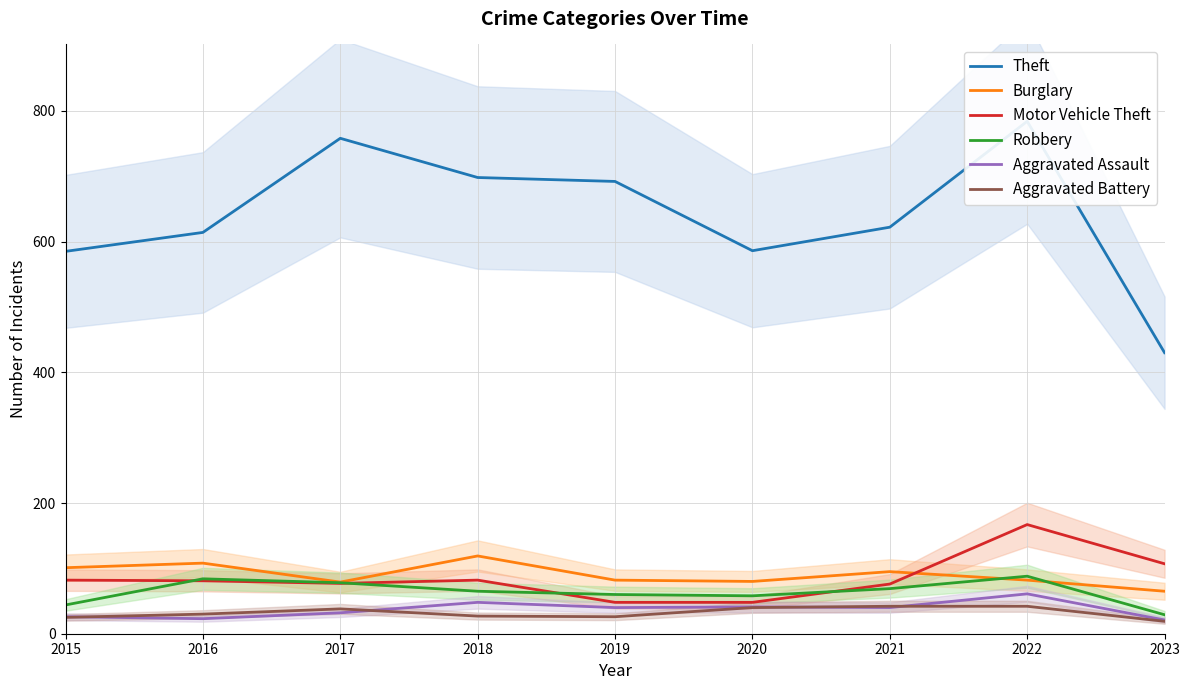

Is it true that Theft equals 586 at 2020?

True